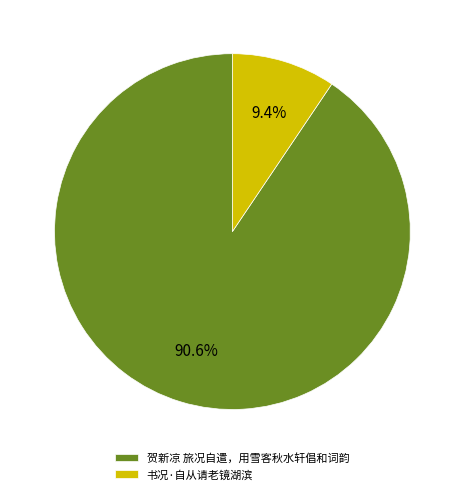

Combined, do 贺新凉 旅况自遣，用雪客秋水轩倡和词韵 and 书况·自从请老镜湖滨 account for over 50%?

Yes